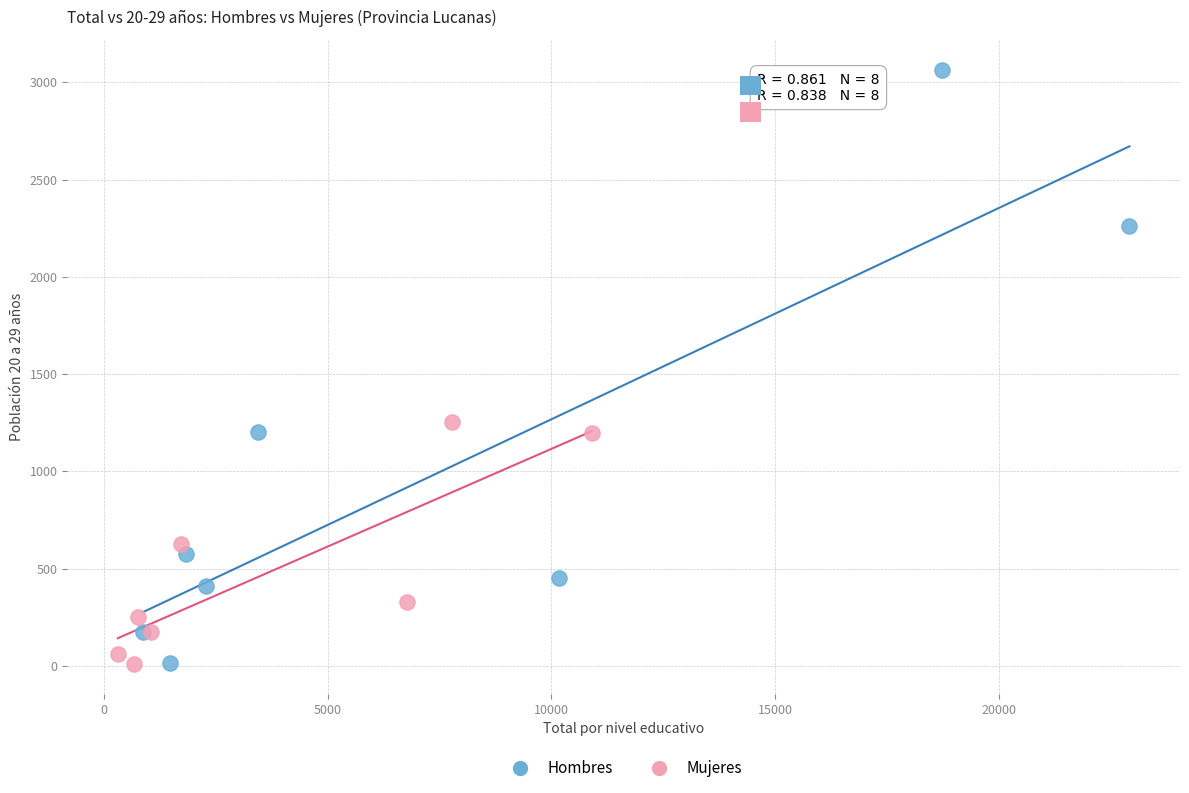

Which series reaches the maximum Y coordinate?

Hombres